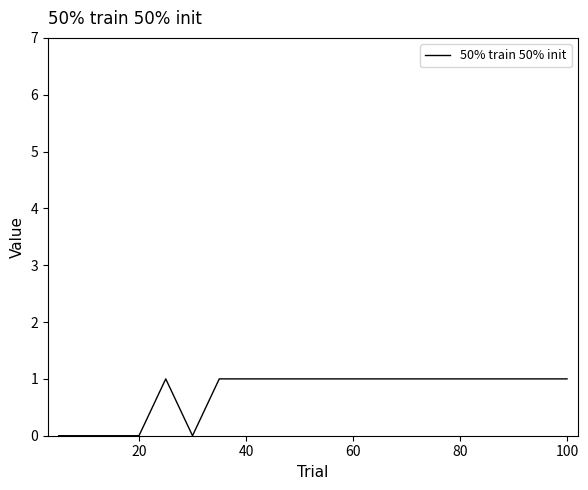

How many lines are shown in the chart?

1